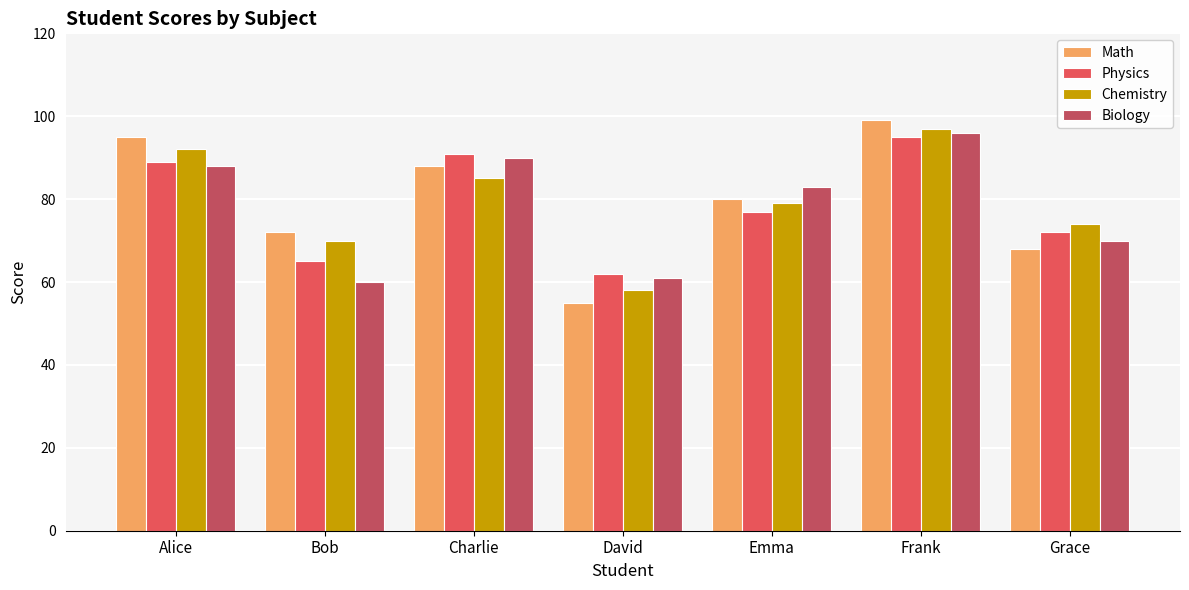

What is the sum of the Biology values at Grace and Alice?

158